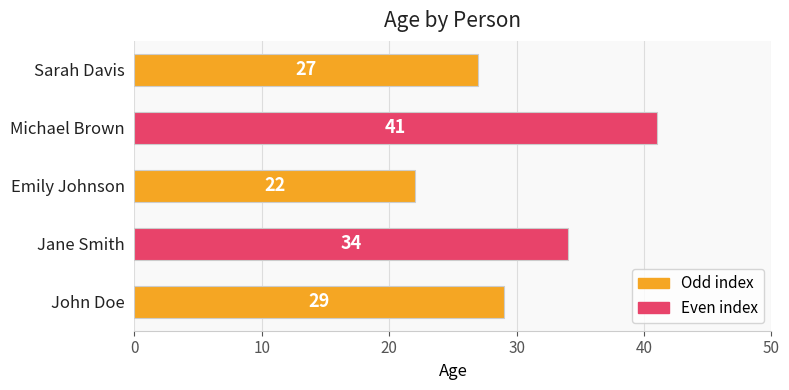

At which category does the chart reach its minimum across all series?

Emily Johnson